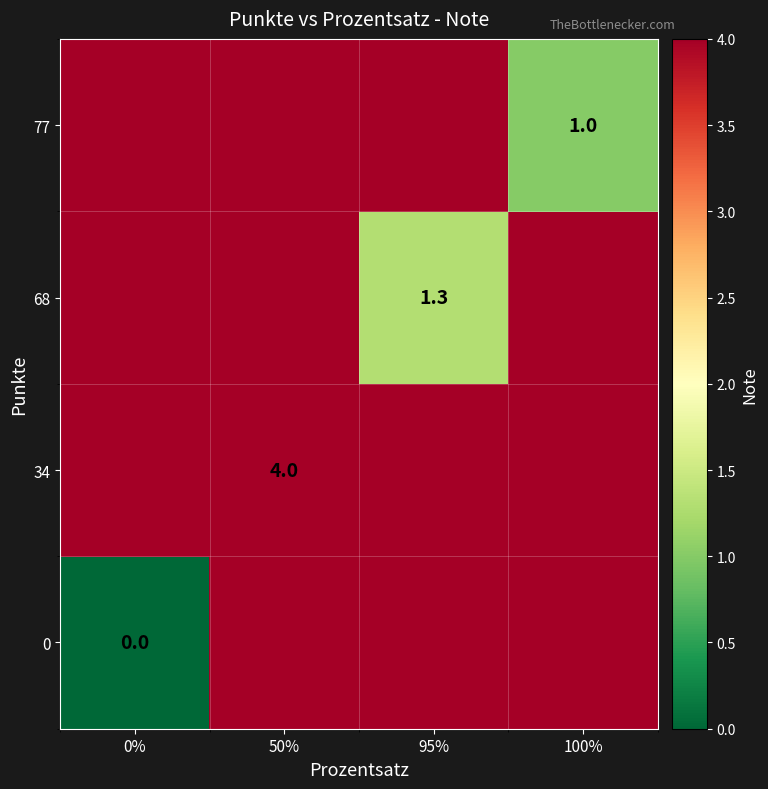

Count the number of categories in the chart.

4